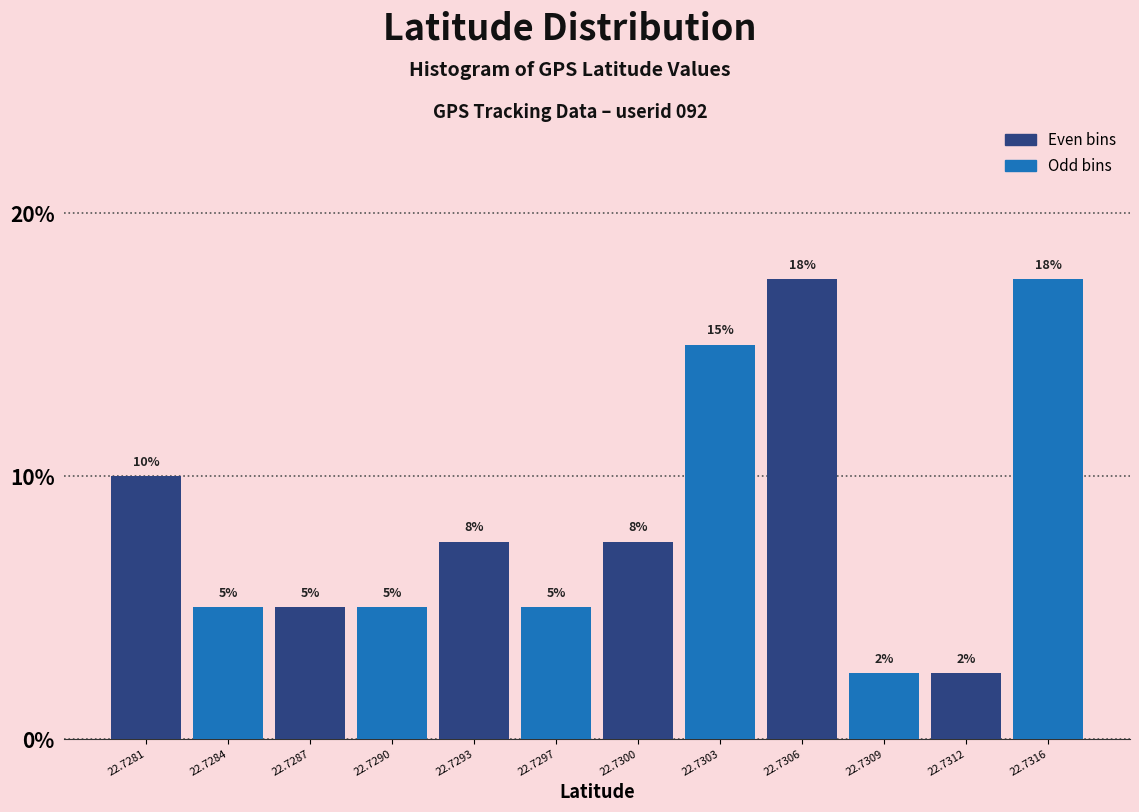

Between 22.7297 and 22.7312, which is larger?

22.7297